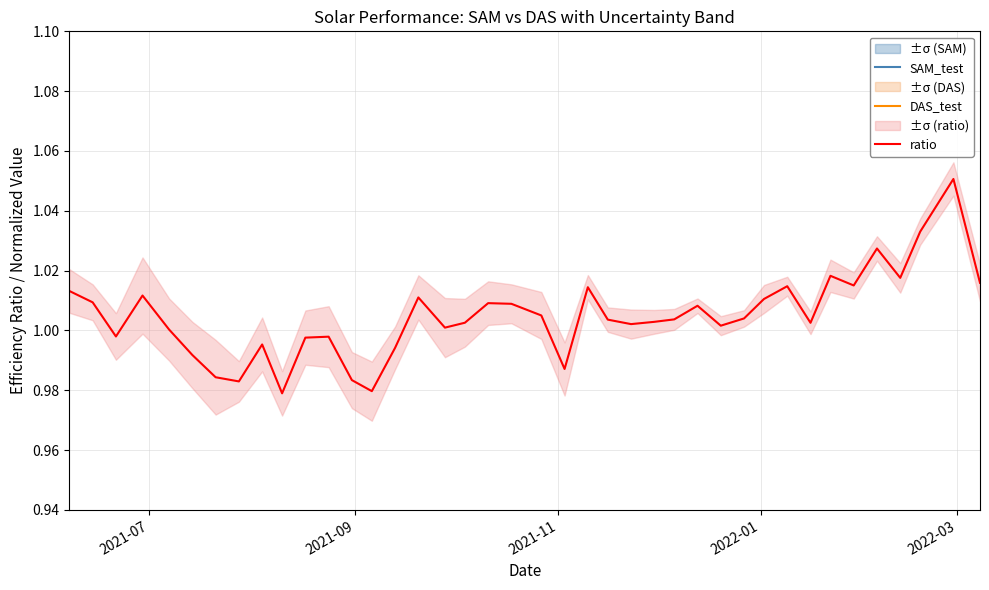

What is the value of the ratio point at the 19th from the left?

1.0